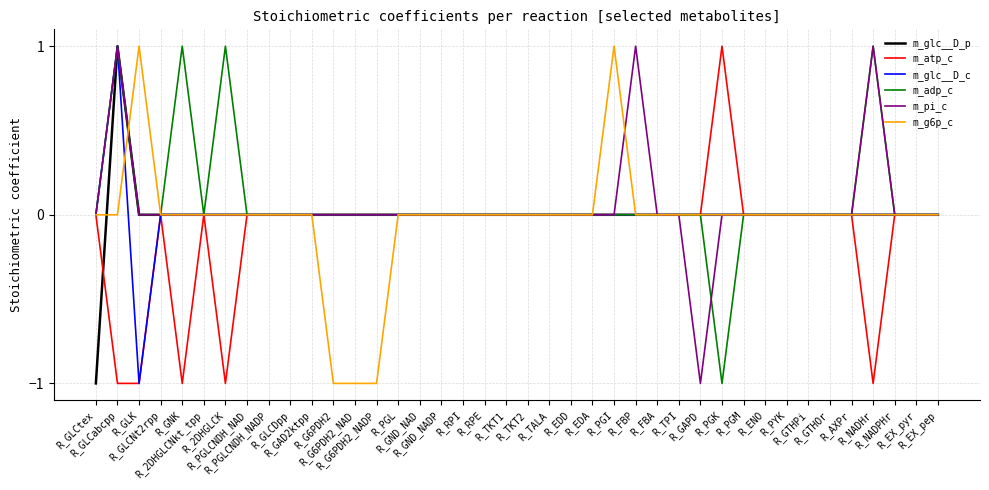

Which series changed the most between R_PGLCNDH_NADP and R_PGI?

m_g6p_c